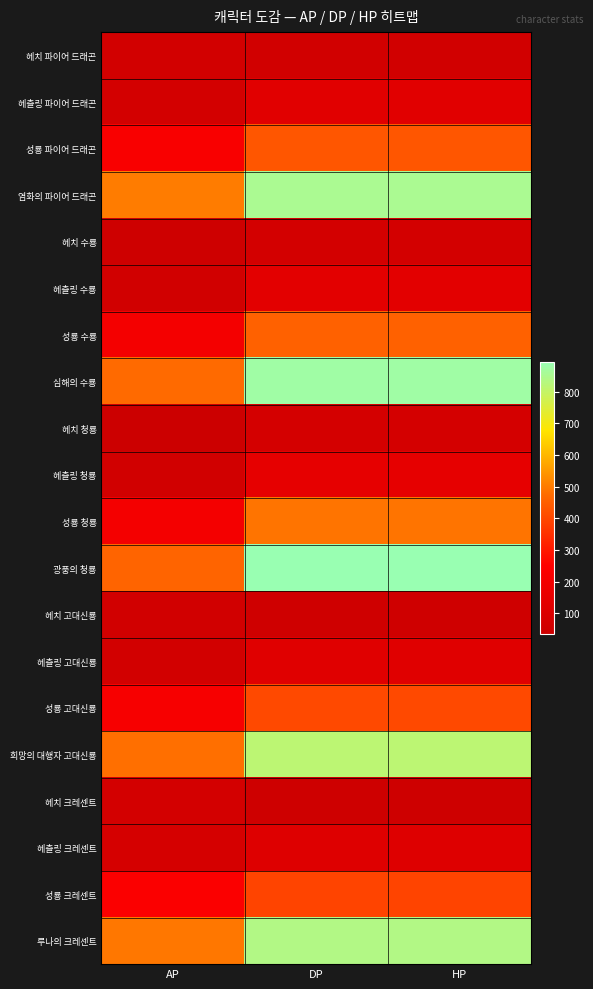

At which category does the chart reach its peak across all series?

DP